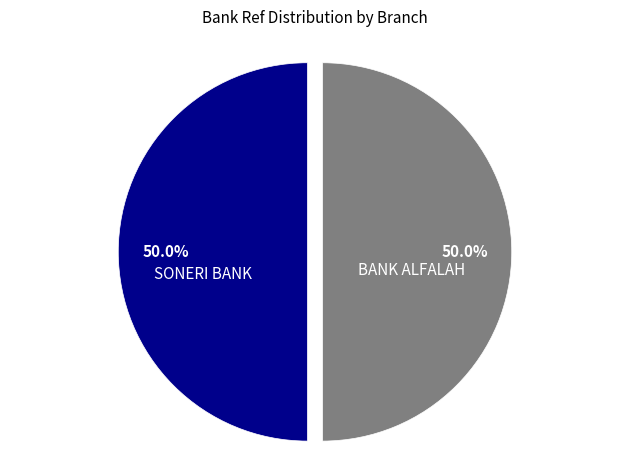

Approximately how many times larger is the value at SONERI BANK compared to BANK ALFALAH?

1.0